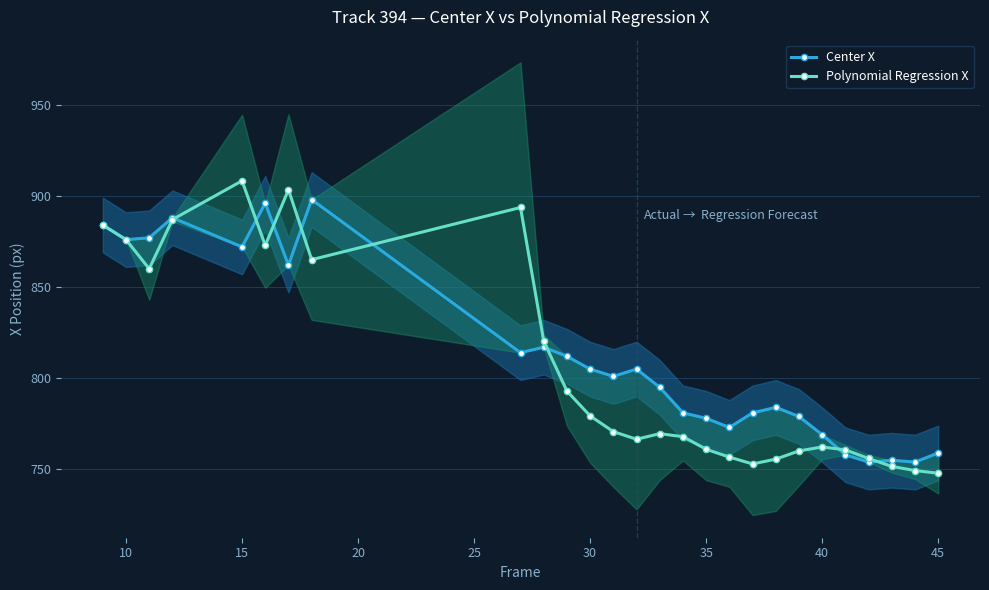

Count the number of categories in the chart.

27